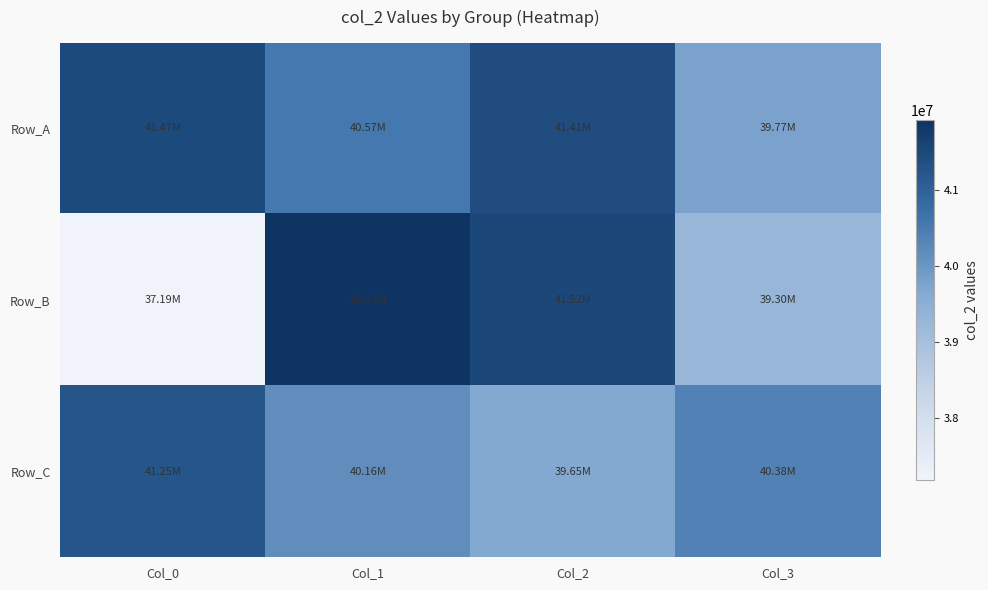

Which has a higher value, Col_3 or Col_2?

Col_2